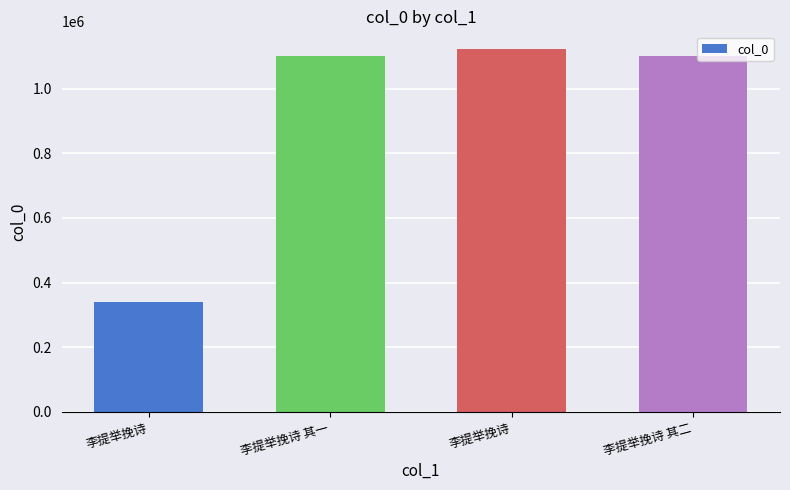

Are the bars horizontal?

No